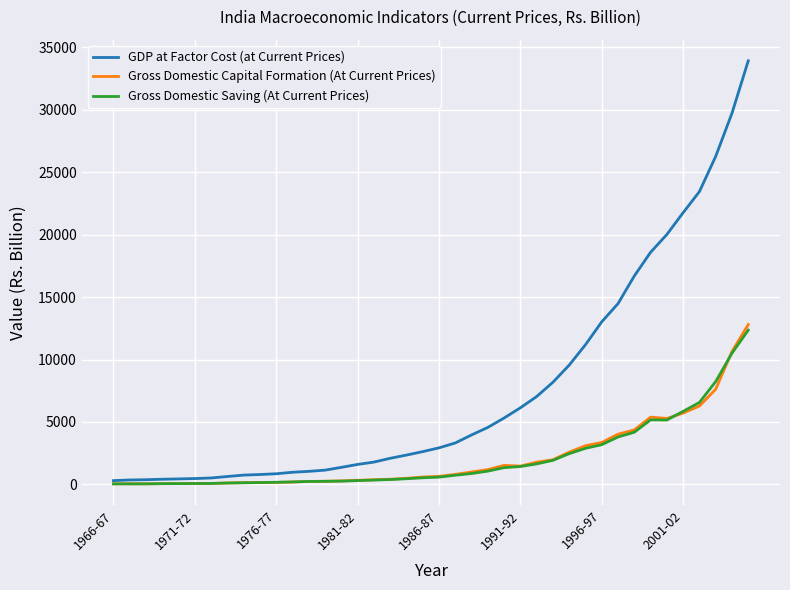

Which series has the largest total across all categories?

GDP at Factor Cost (at Current Prices)